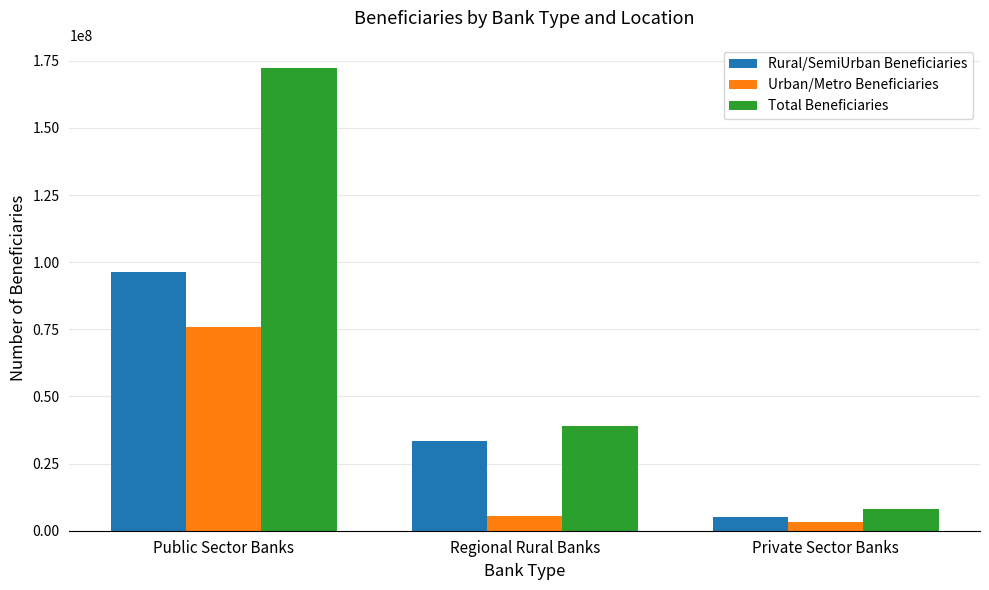

At which label is Total Beneficiaries closest to 90224849?

Regional Rural Banks